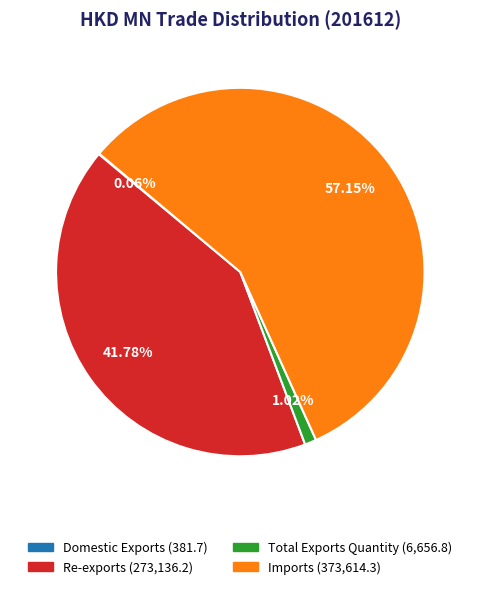

What percentage is NOT represented by Re-exports?

58.2%